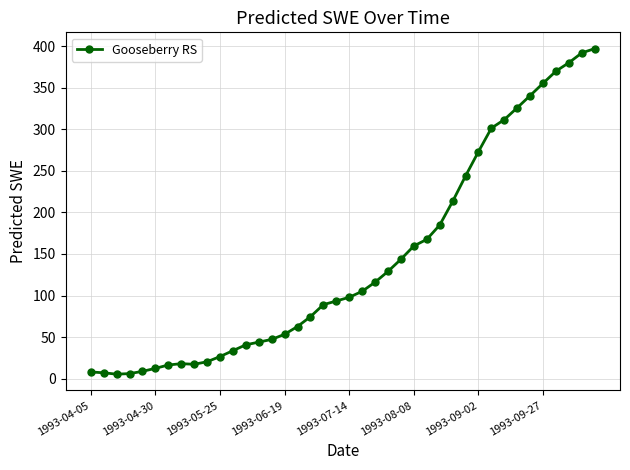

Does the chart have visible grid lines?

Yes